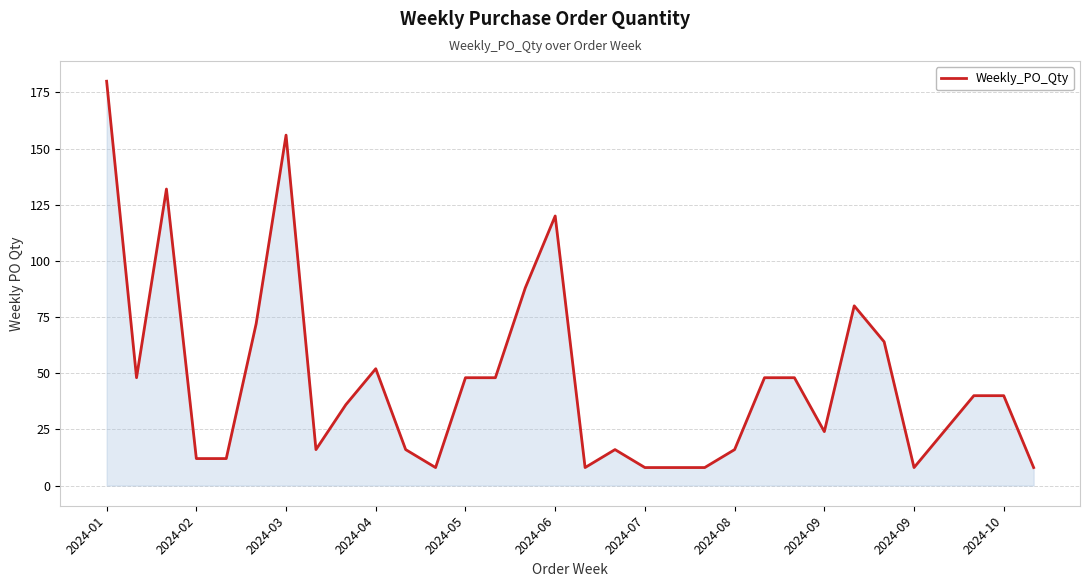

What is the difference between the maximum and minimum values?

172